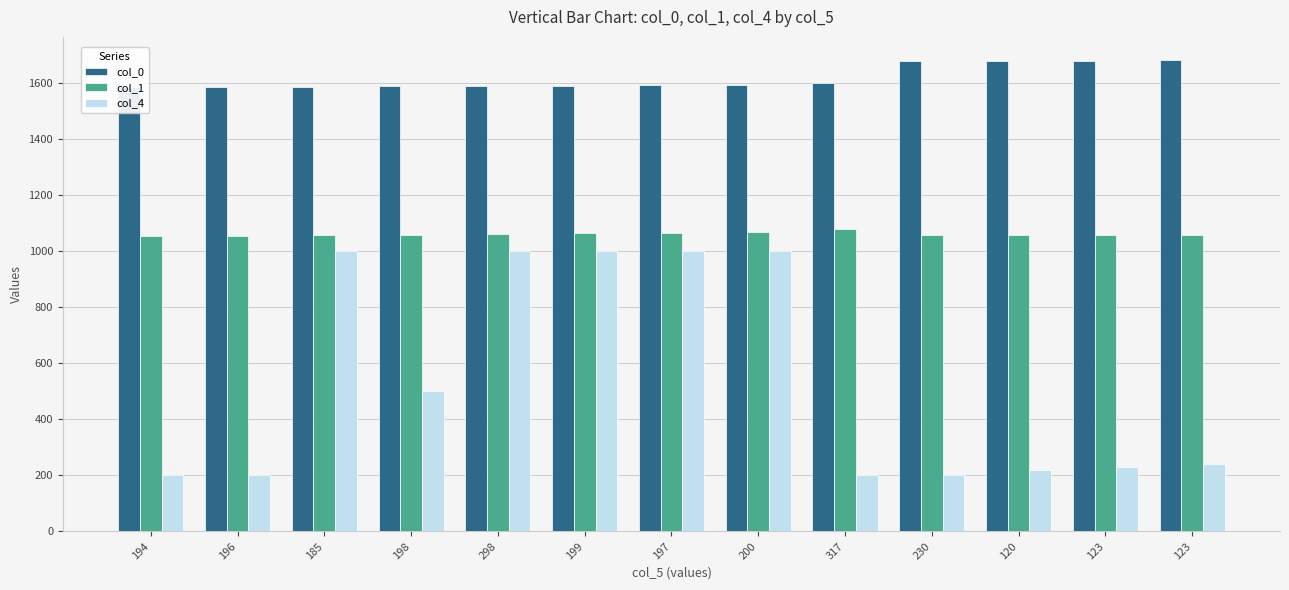

How many bars are there in each group?

3